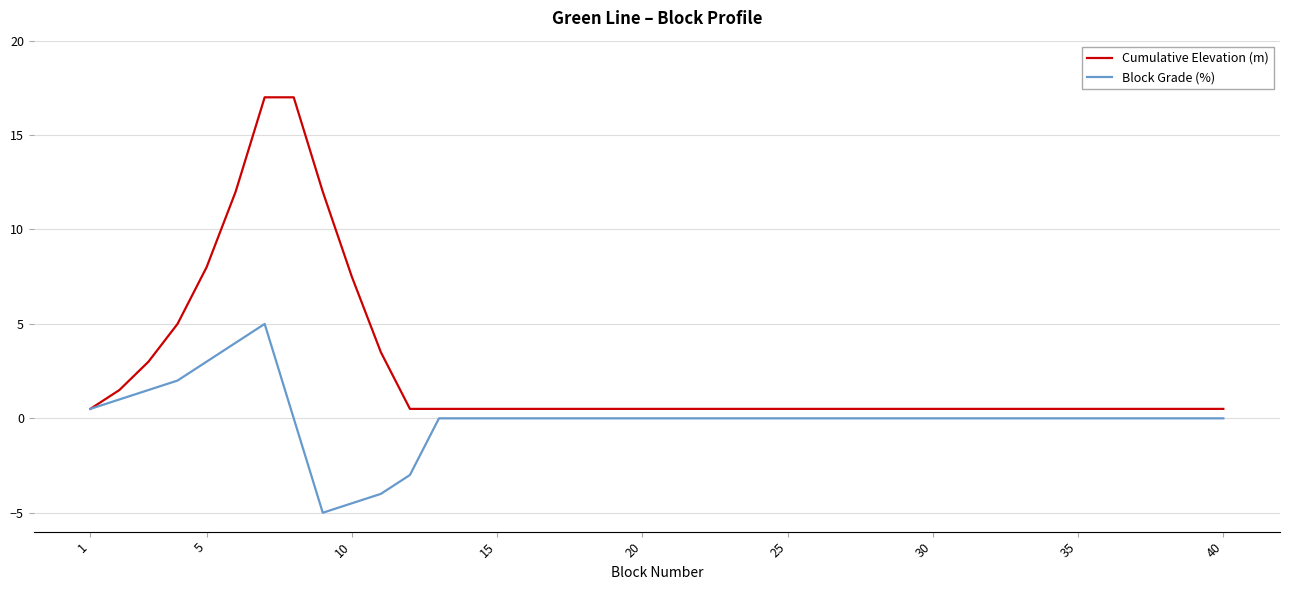

What is the maximum value for Block Grade (%)?

5.0